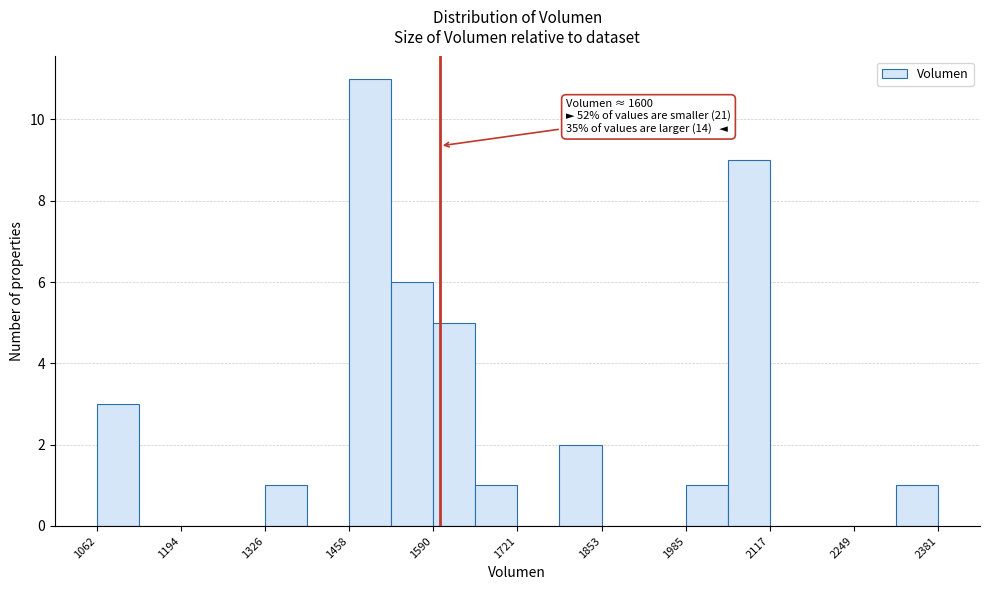

Read against the x-axis, roughly where is the centre of the tallest bar?

1500